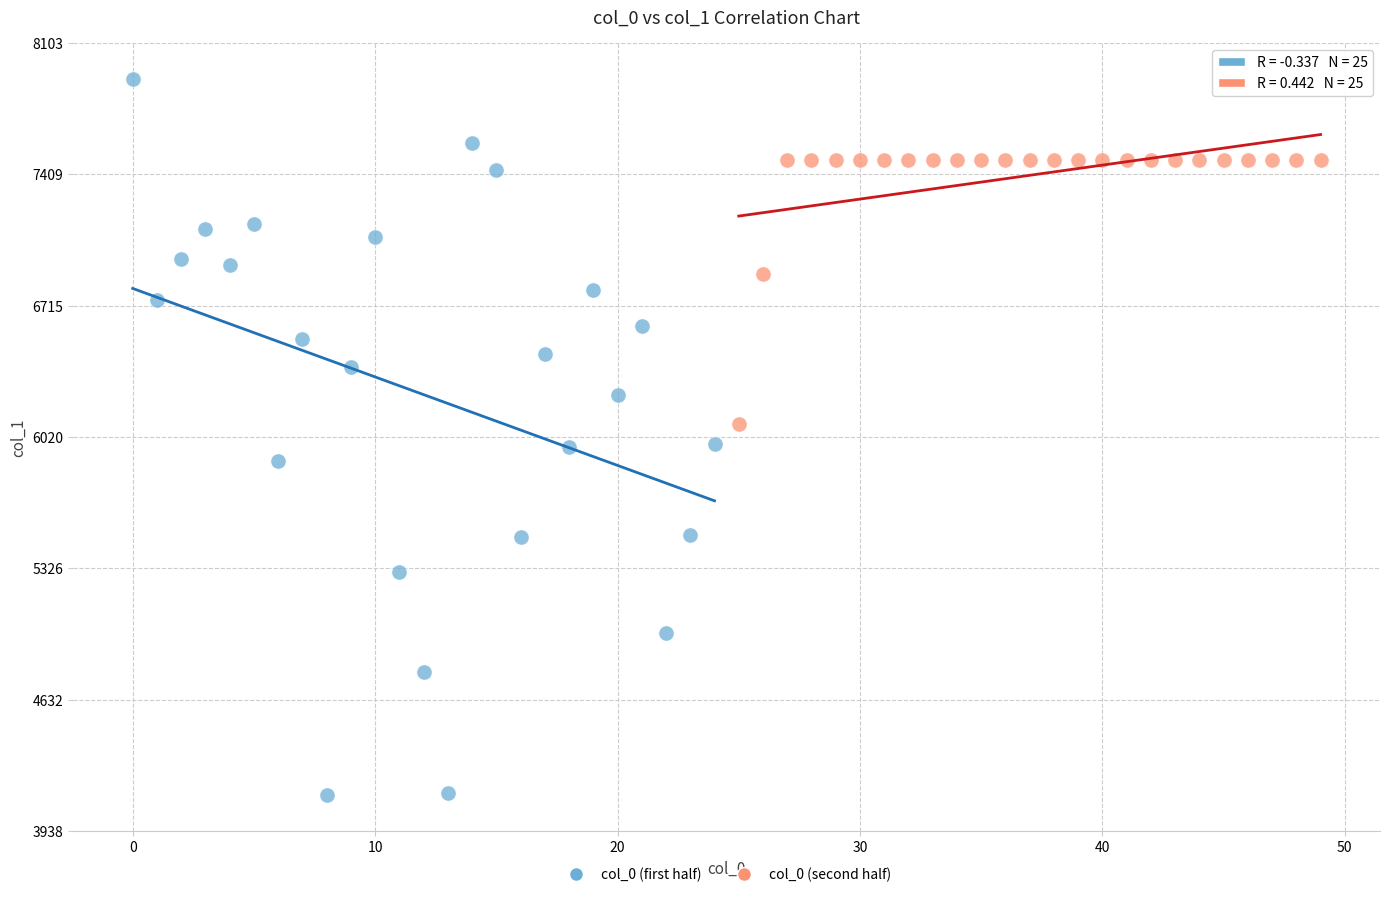

What are all the series names shown in the legend?

col_0 (first half), col_0 (second half)